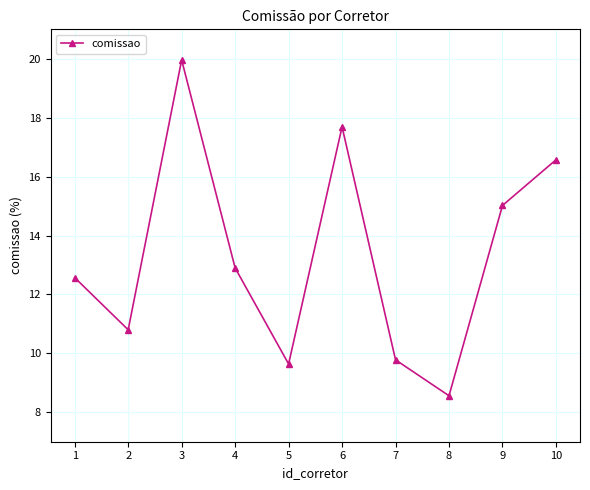

Does the chart have visible grid lines?

Yes